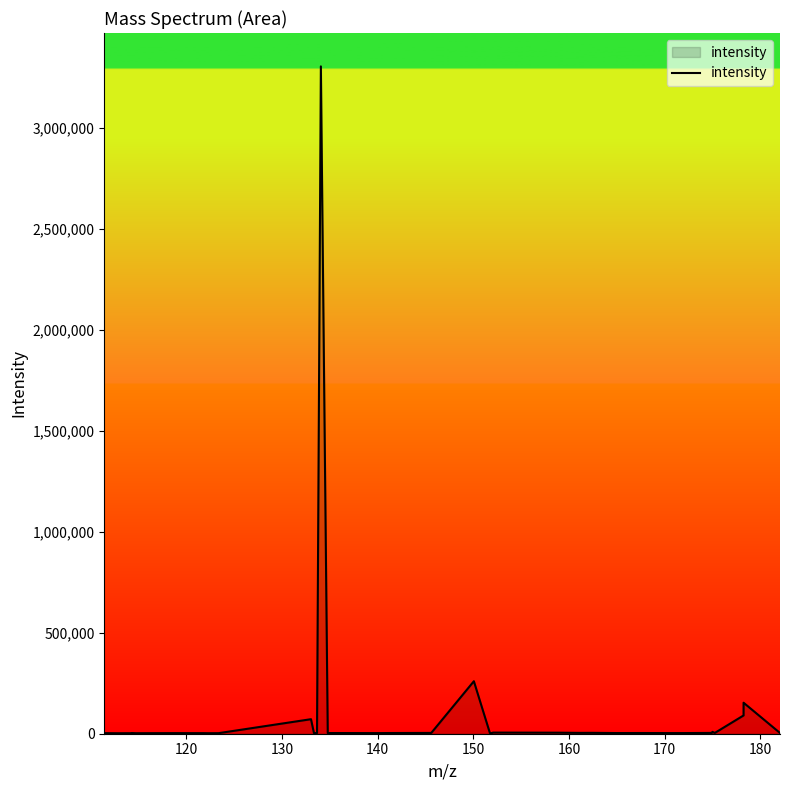

True or false: the data has more than 2 interior local peaks.

True